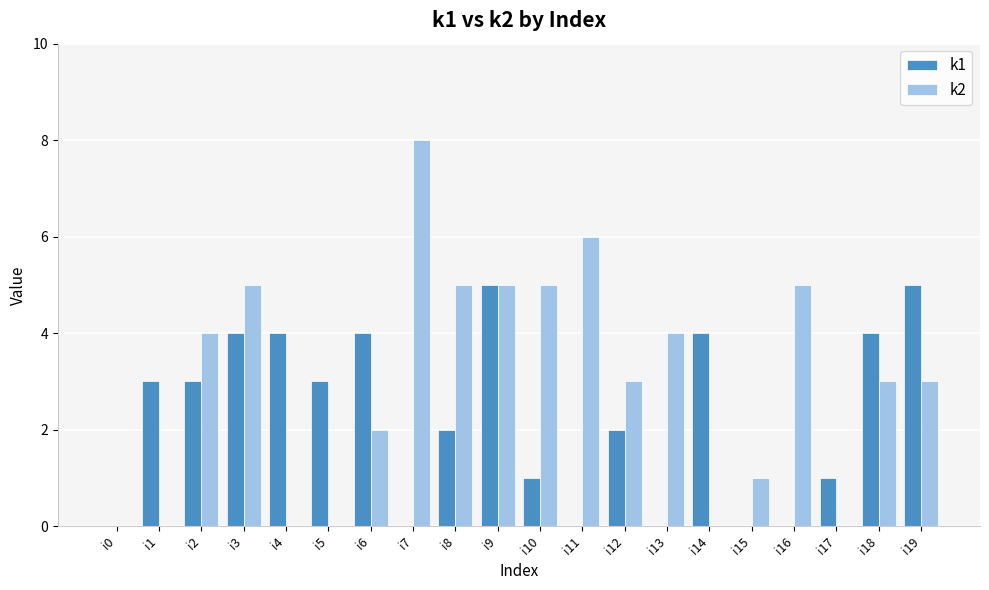

At which category is the sum across all series the highest?

i9